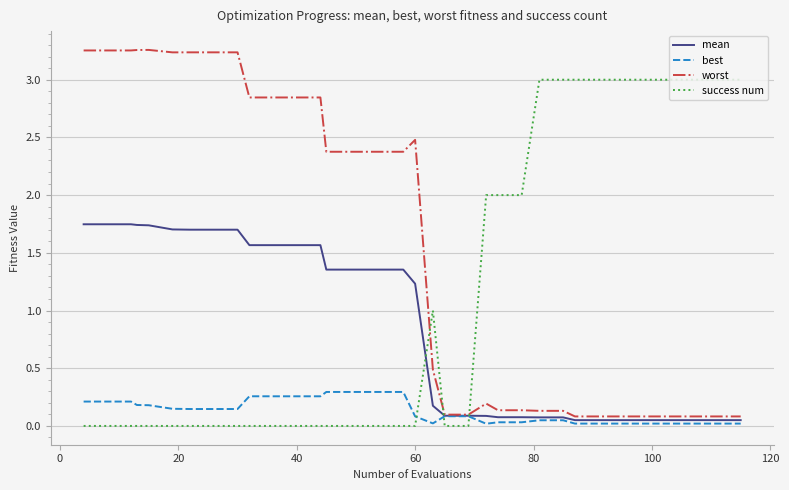

Rank the series by their maximum value, from highest to lowest.

worst, success num, mean, best